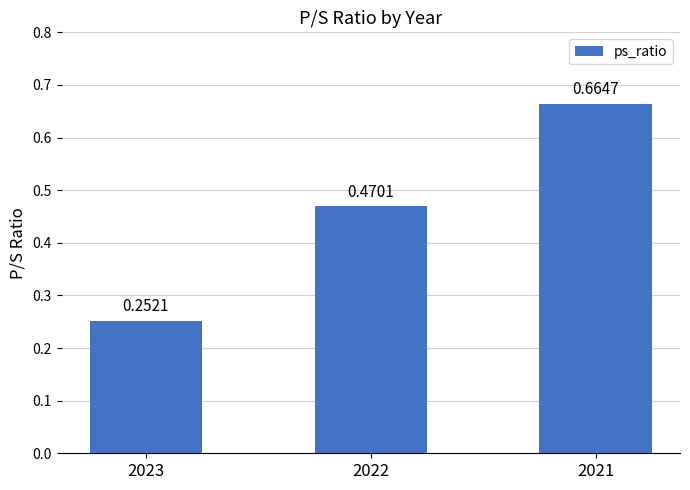

What is the change in value from 2023 to 2022?

+0.2